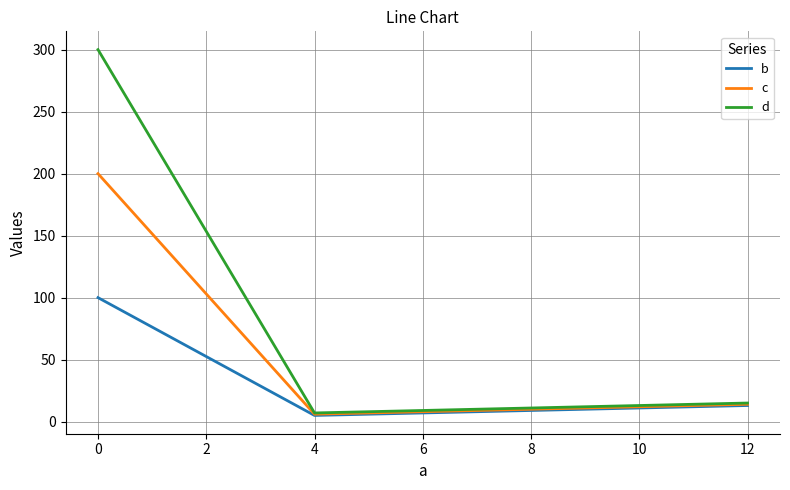

Which series has the widest spread of values?

d